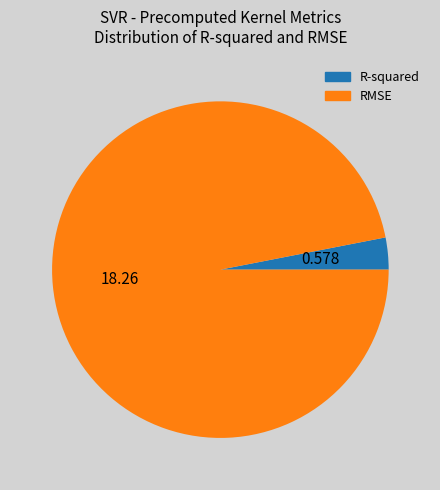

How many slices are in this pie chart?

2